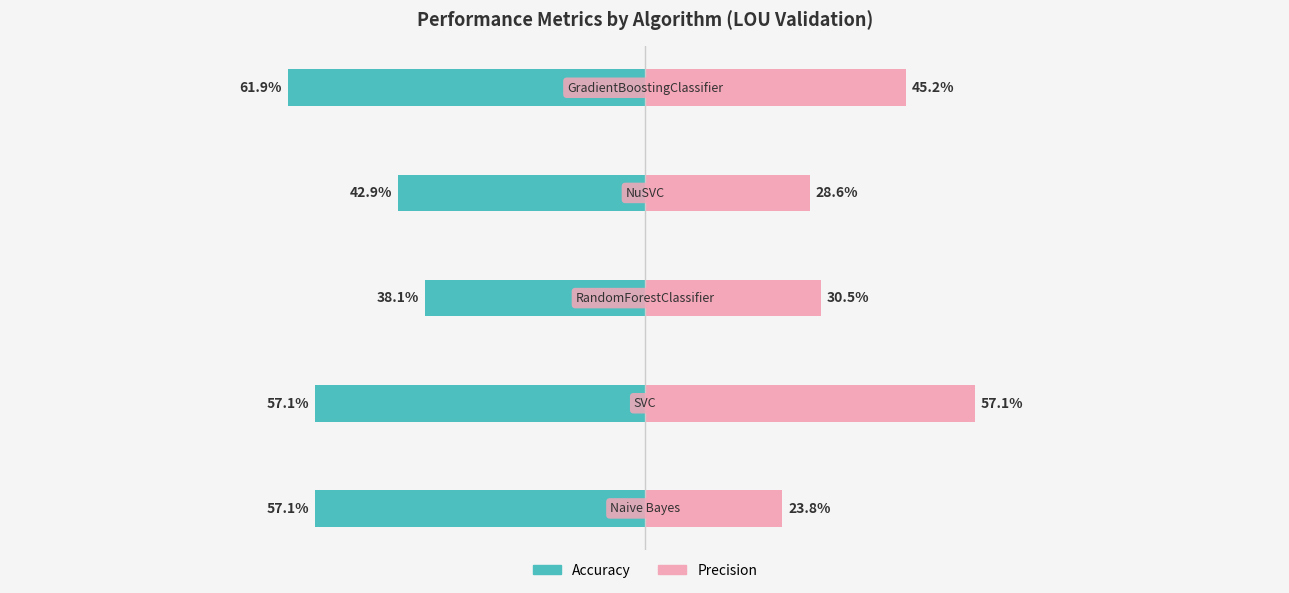

Reading right to left, extract all data points from this chart.

Accuracy: 4=-0.6	3=-0.4	2=-0.4	1=-0.6	0=-0.6
Precision: 4=0.5	3=0.3	2=0.3	1=0.6	0=0.2